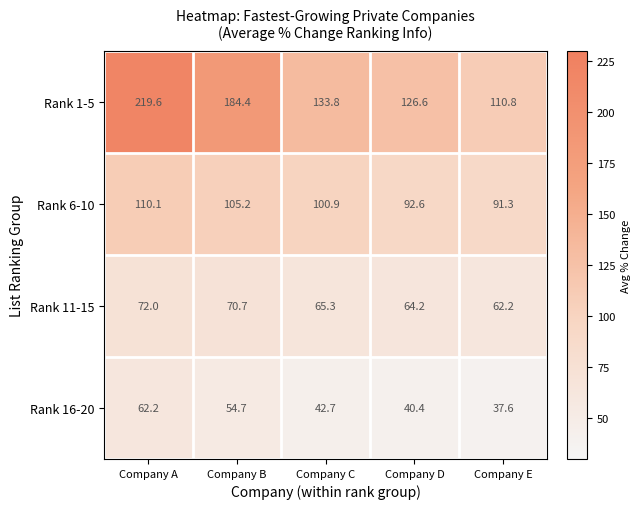

How many series are shown in this chart?

4